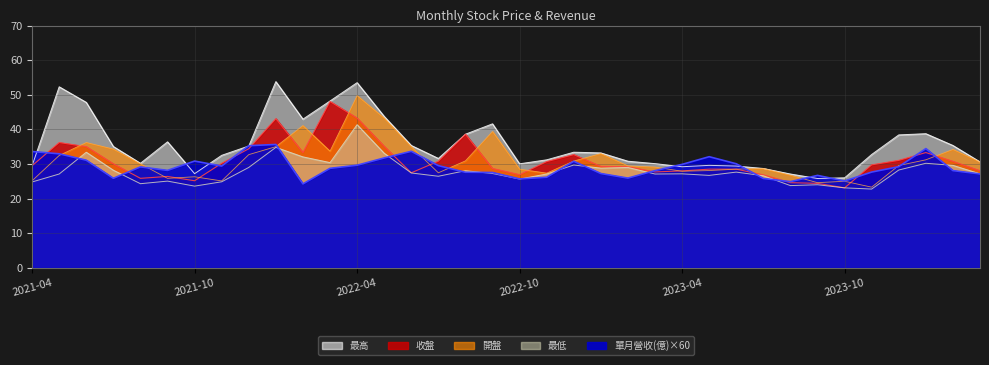

What position from the left is 2022-05?

14